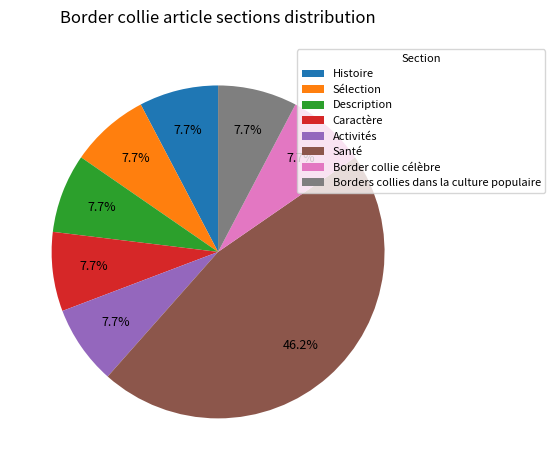

Is Description the majority of the pie?

No